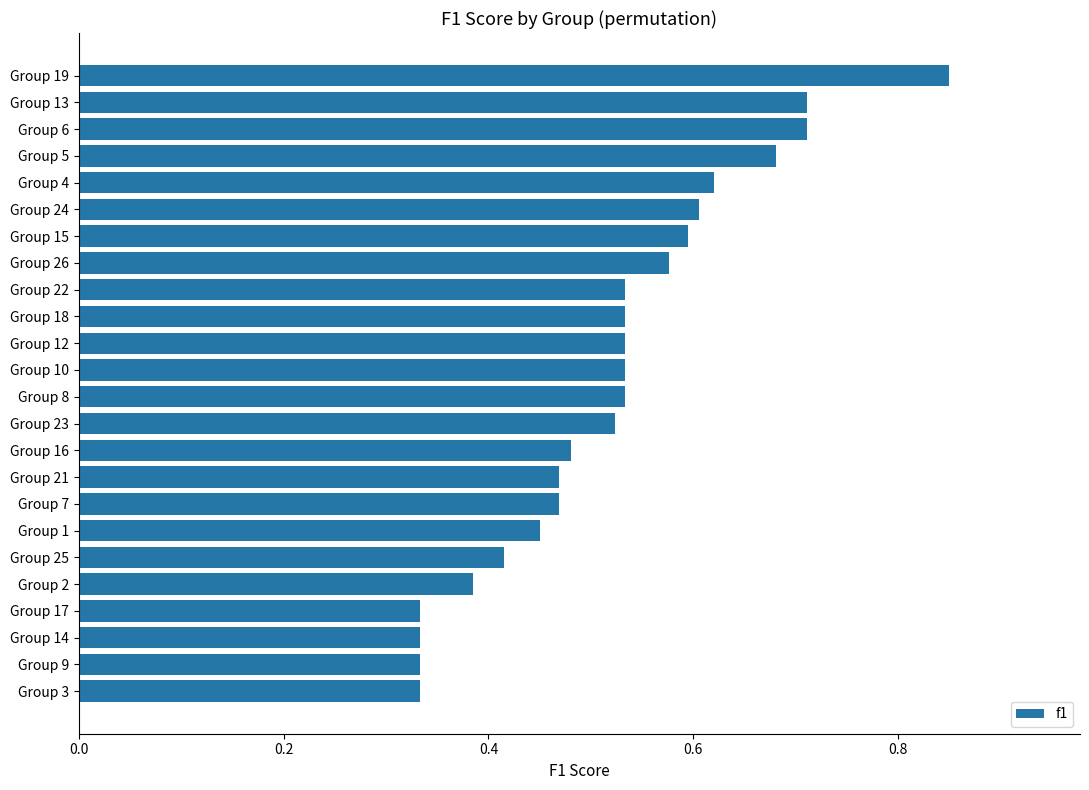

What is the change in value from Group 1 to Group 26?

+0.1